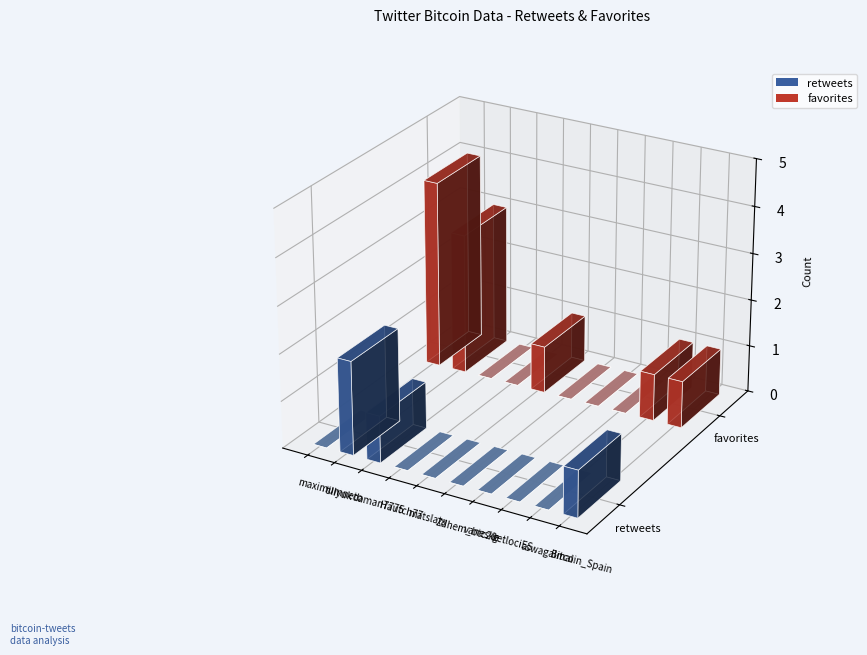

At which category does the chart reach its minimum across all series?

maximumneto